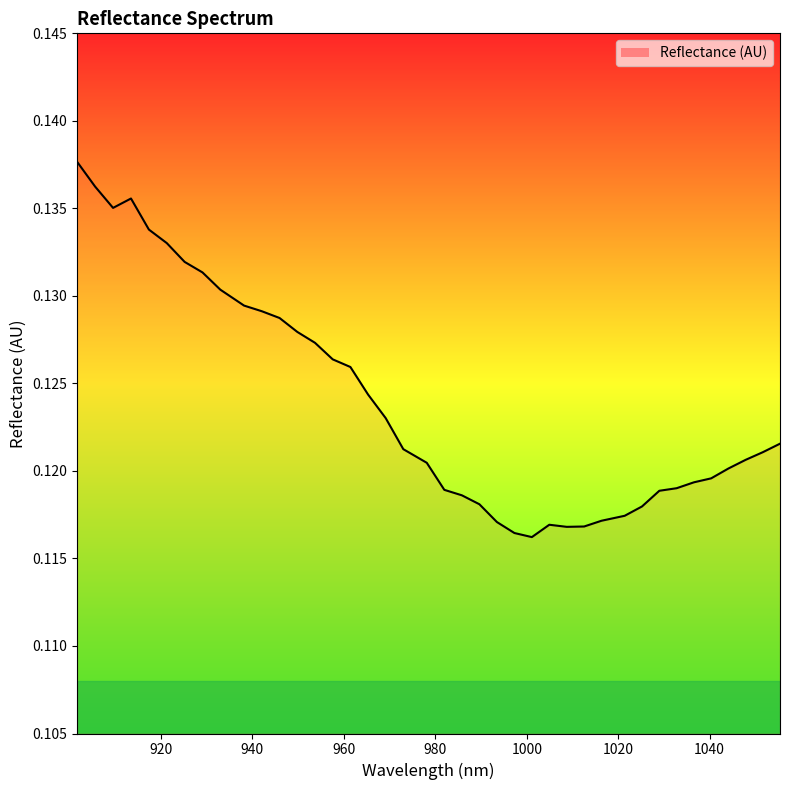

Is this an area chart (filled region under the line)?

Yes